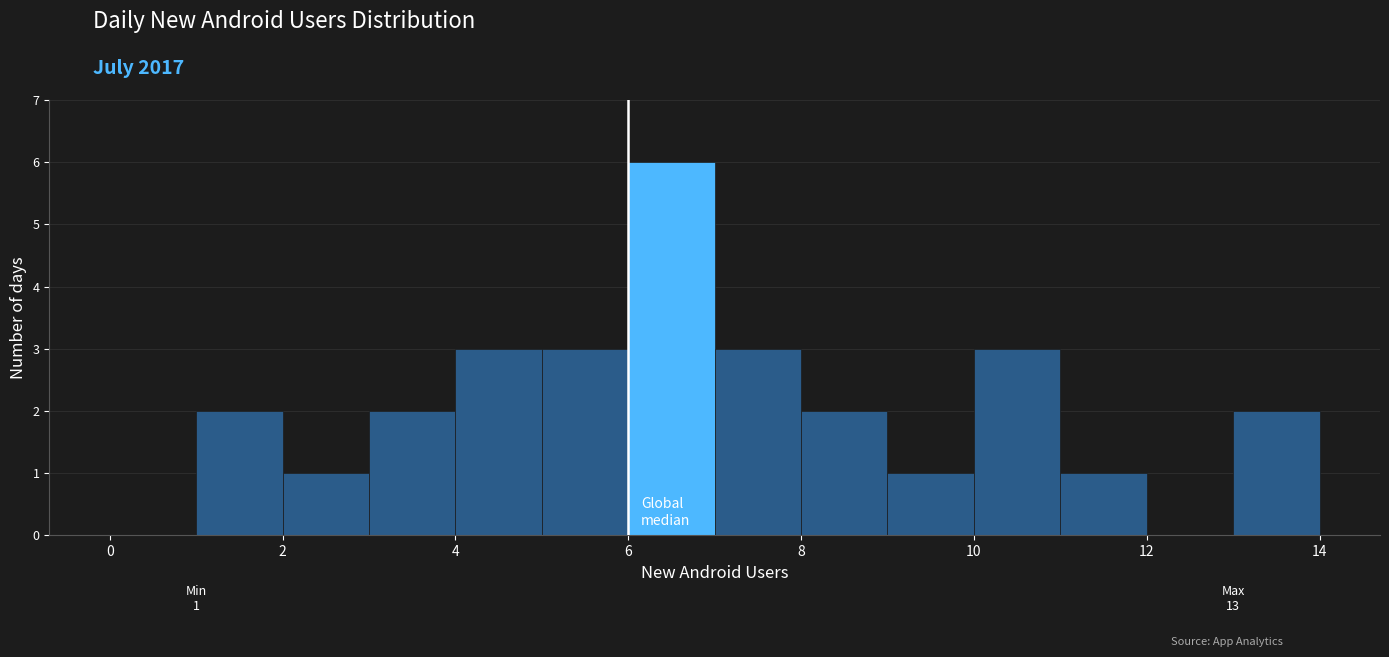

Which range on the x-axis has the tallest bar?

6 to 7